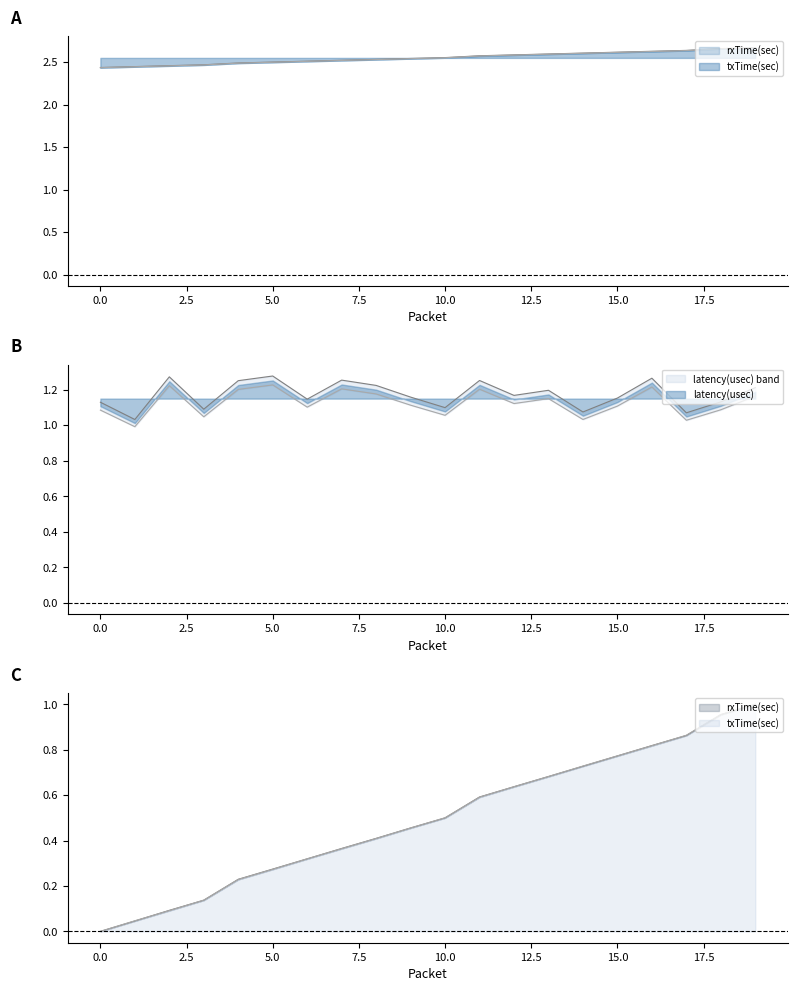

True or false: latency(usec) and rxTime(sec) intersect in this chart.

False